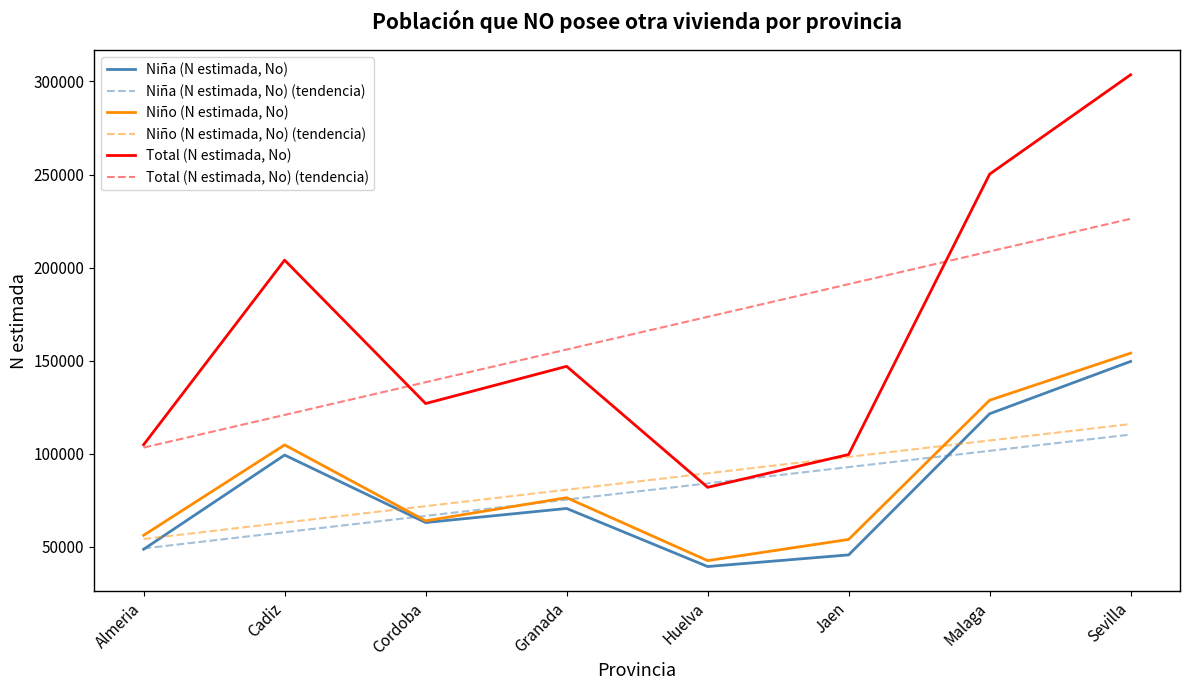

At which label is Niña (N estimada, No) closest to 94481?

Cadiz